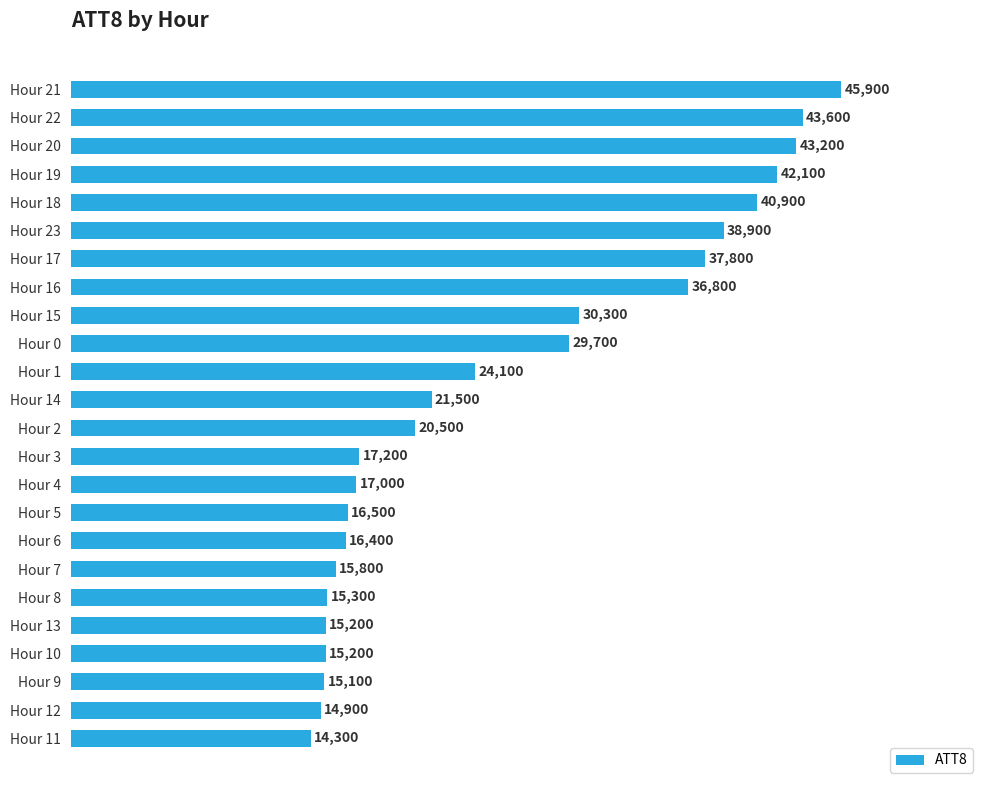

Reading bottom to top, what are all the values shown in this chart?

Hour 11=14300	Hour 12=14900	Hour 9=15100	Hour 10=15200	Hour 13=15200	Hour 8=15300	Hour 7=15800	Hour 6=16400	Hour 5=16500	Hour 4=17000	Hour 3=17200	Hour 2=20500	Hour 14=21500	Hour 1=24100	Hour 0=29700	Hour 15=30300	Hour 16=36800	Hour 17=37800	Hour 23=38900	Hour 18=40900	Hour 19=42100	Hour 20=43200	Hour 22=43600	Hour 21=45900